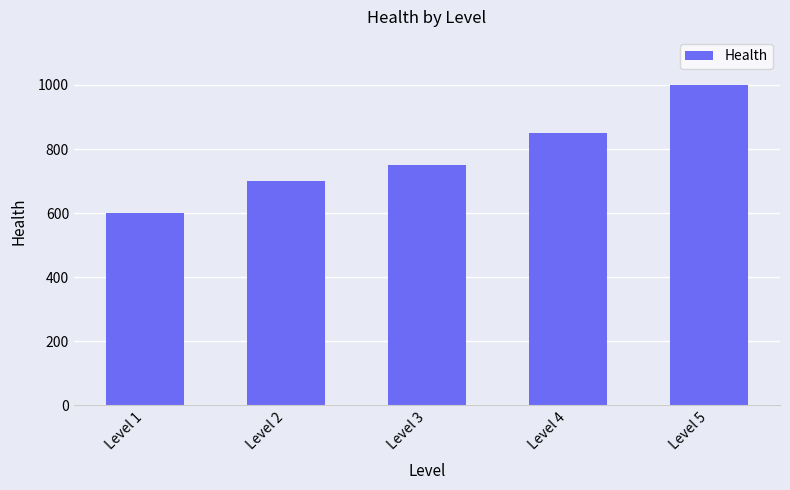

Is it true that the value at Level 3 is 200?

False